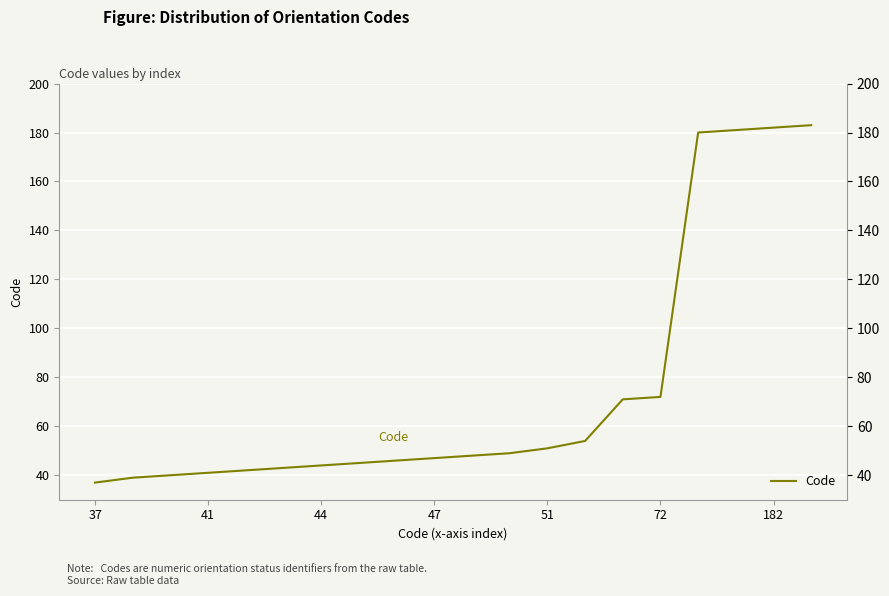

How many values are below 48?

10